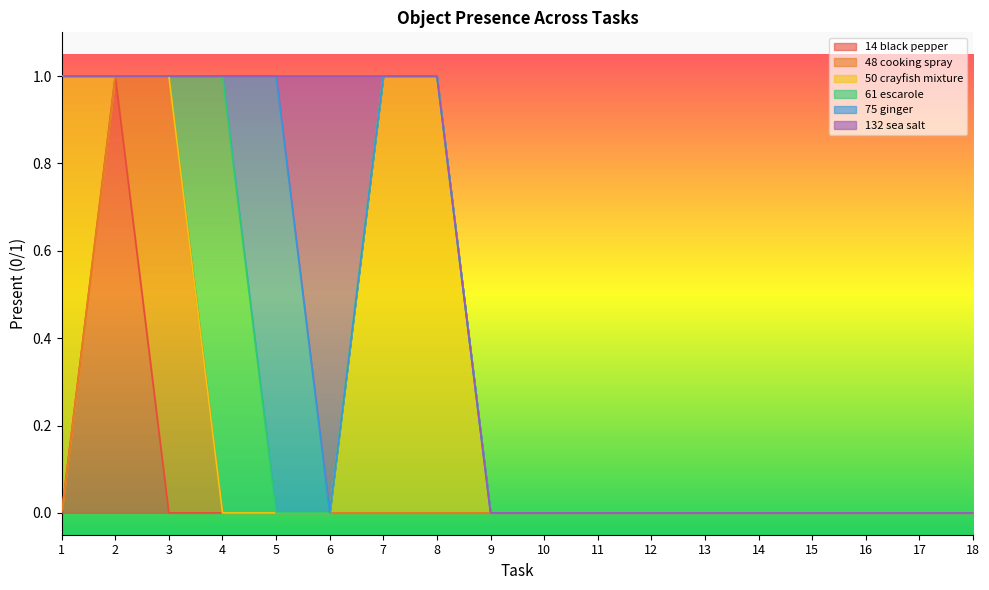

True or false: Object_50_crayfish mixture has a value of 1 at 1.

True